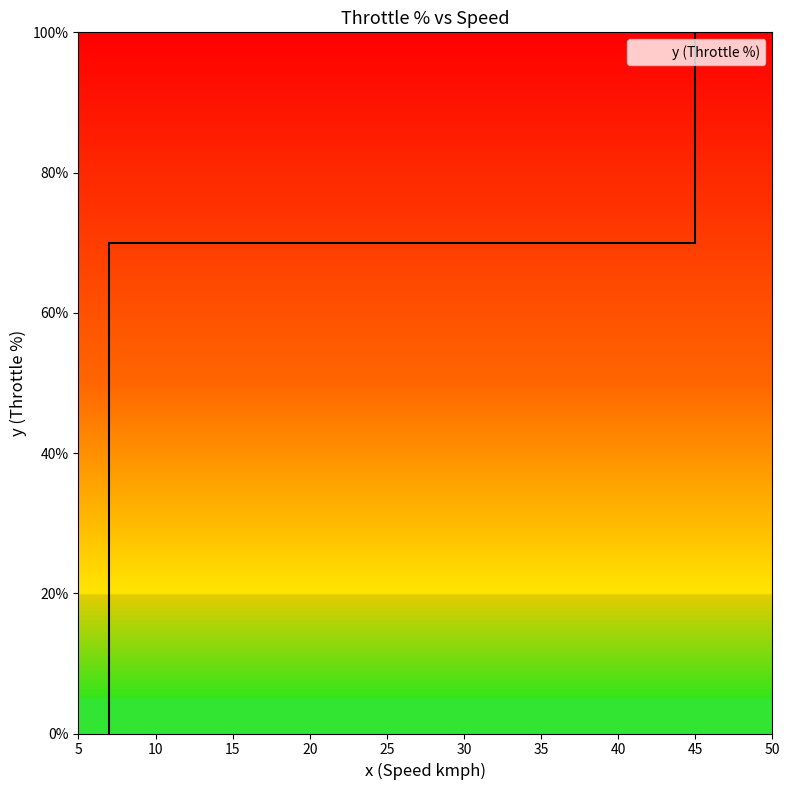

At which category does the chart reach its peak across all series?

45